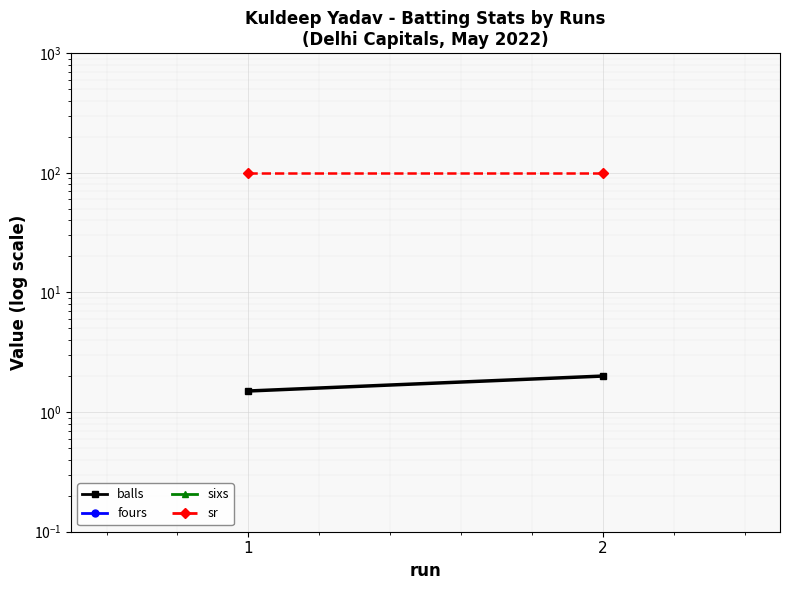

The balls series shows 1.5 at 1. True or false?

True